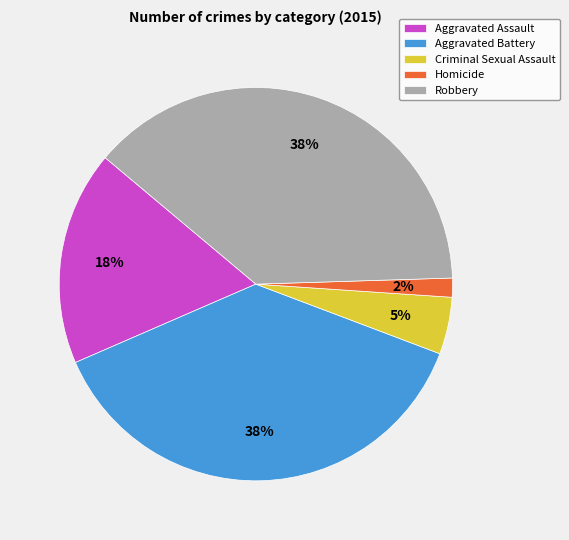

How many slices are in this pie chart?

5